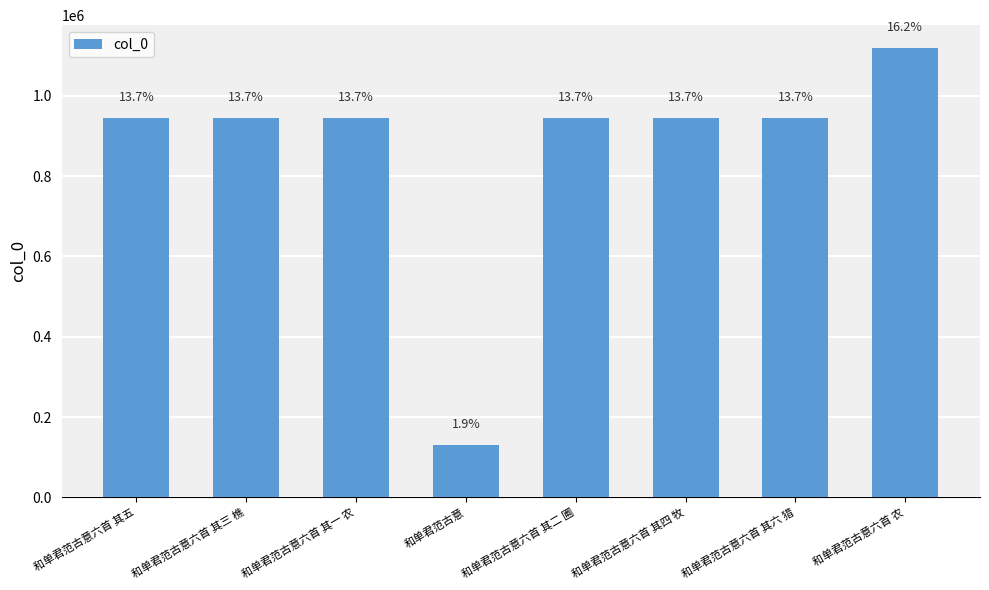

What is the smallest value displayed?

131592